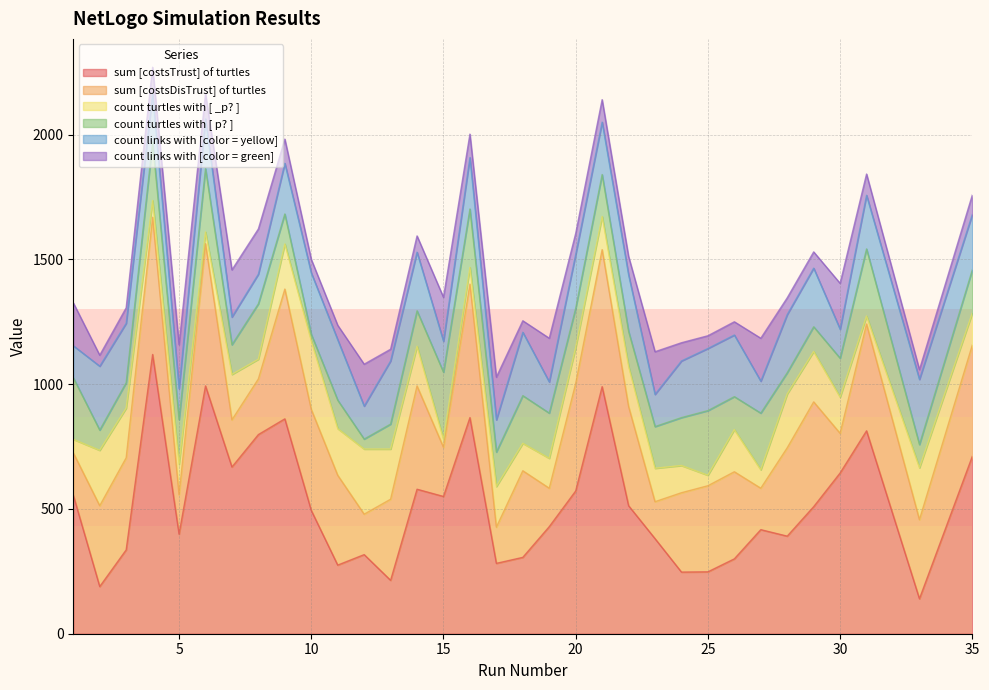

What is the maximum value for sum [costsTrust] of turtles?

1119